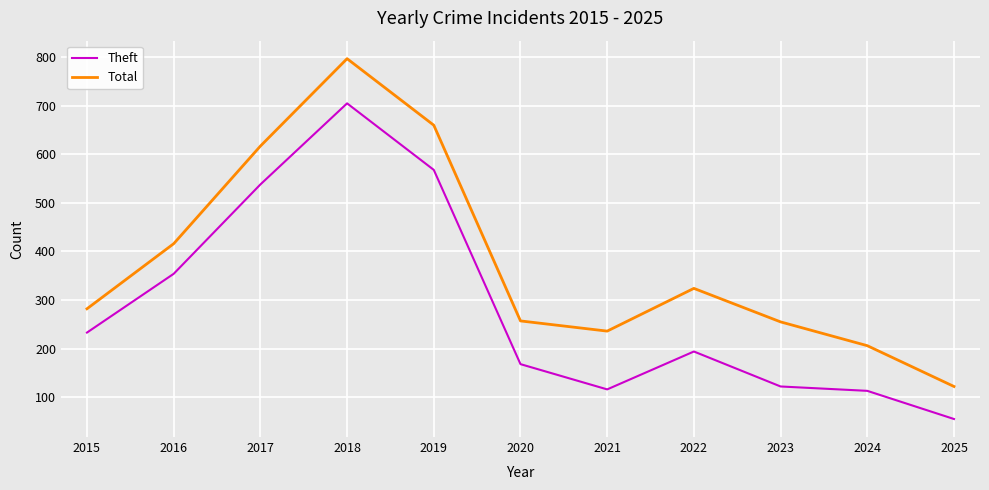

How many lines are shown in the chart?

2